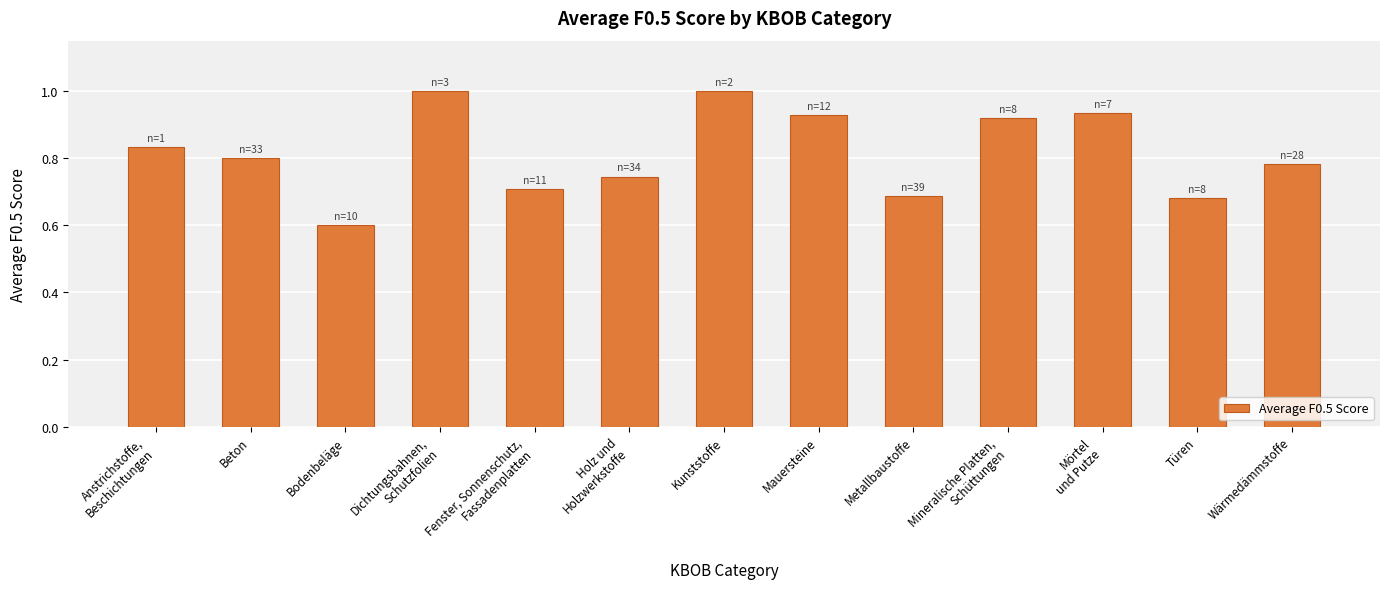

The value at Metallbaustoffe is 0.7. True or false?

True